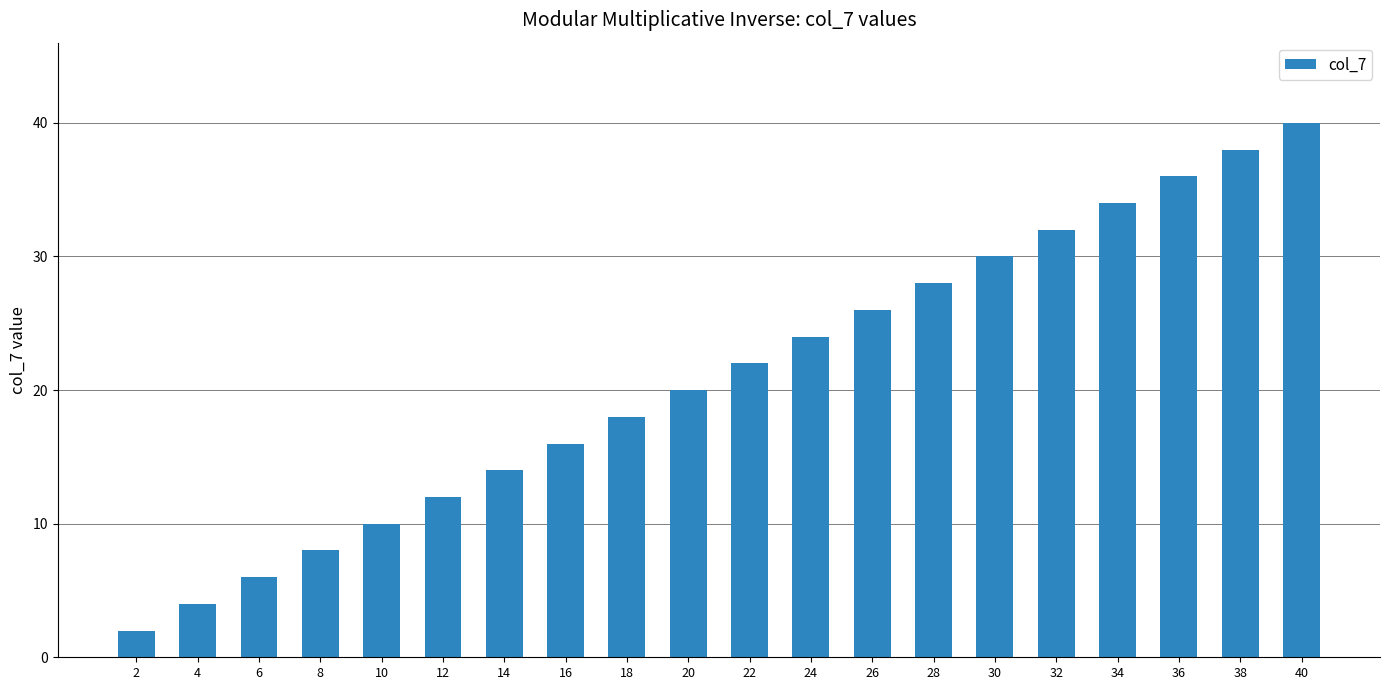

Approximately how many times larger is the value at 12 compared to 26?

0.5